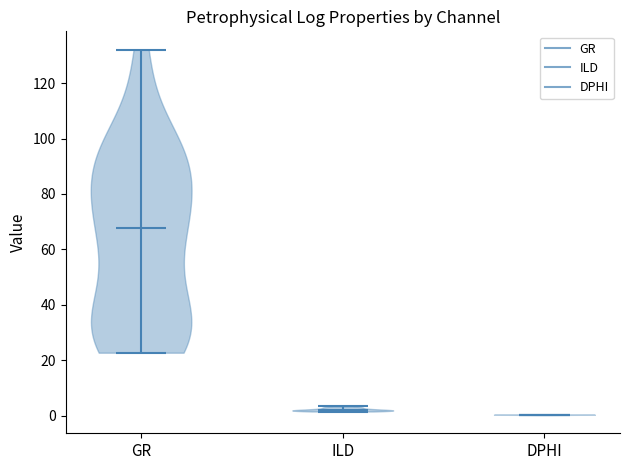

Reading left to right, read every violin against the y-axis: where its median line is, and the lowest and highest points it reaches. The values are not printed on the chart, so give them approximately, as read against the axis.

GR: median line 68, lowest point 22, highest point 132
ILD: median line 2, lowest point 2, highest point 4
DPHI: median line 0, lowest point 0, highest point 0